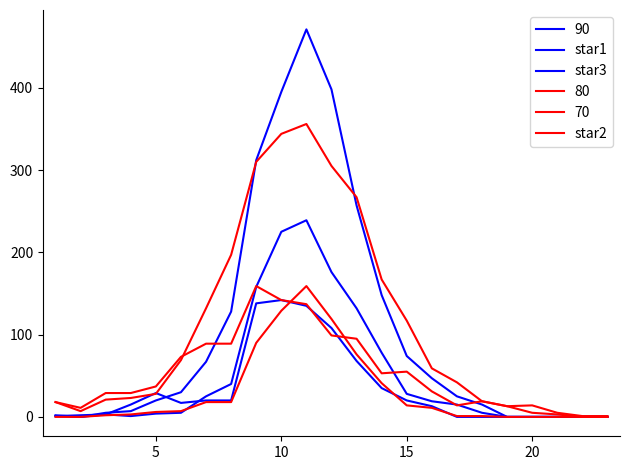

Does the chart display data point markers on the line(s)?

No